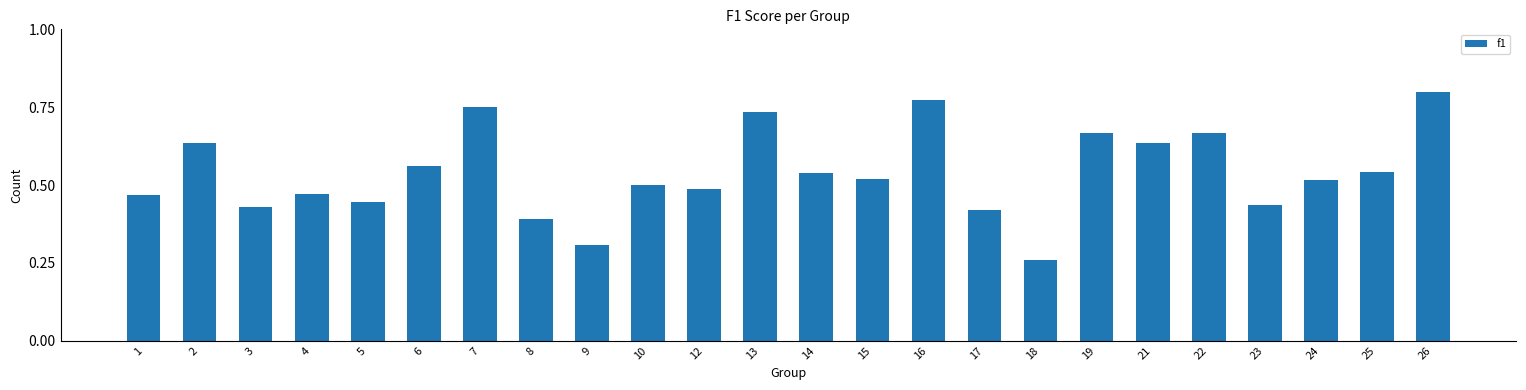

Are the bars horizontal?

No